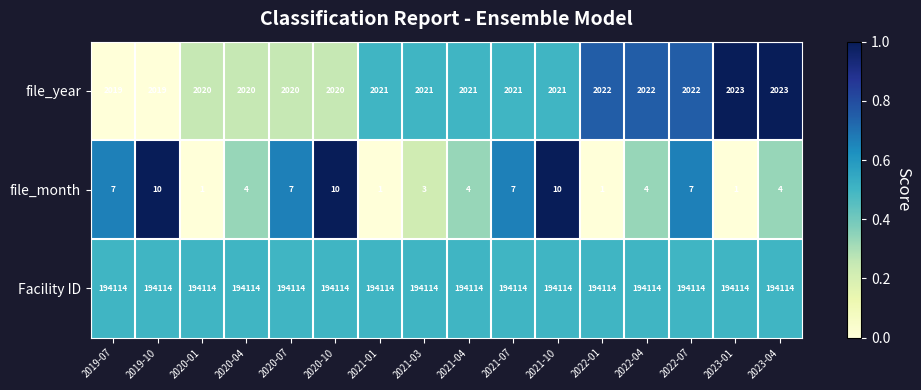

The file_month series shows 17 at 2021-10. True or false?

False